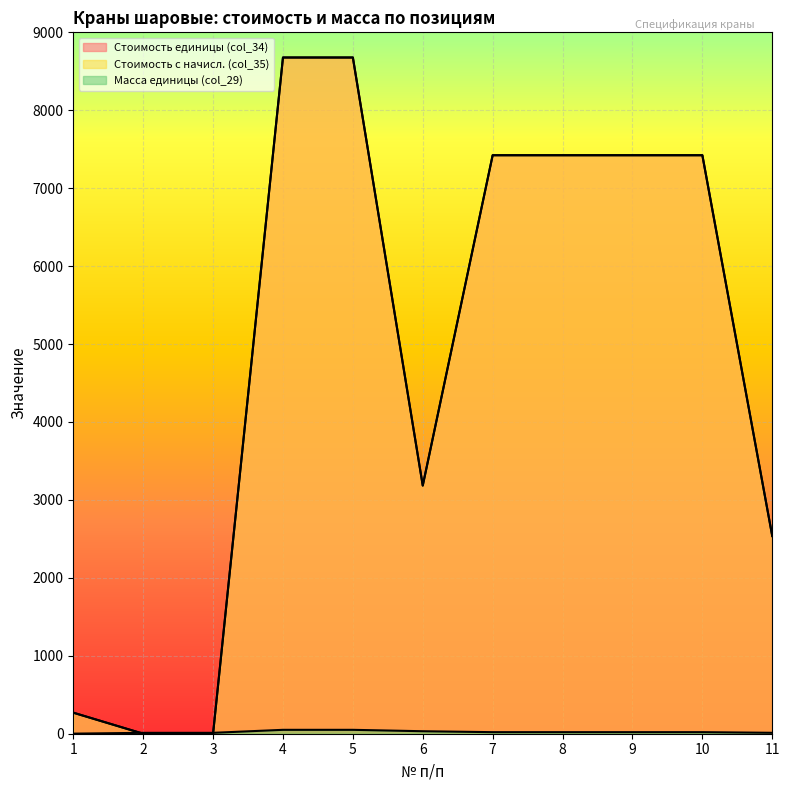

How many values in Стоимость с начисл. (col_35) are above zero?

9